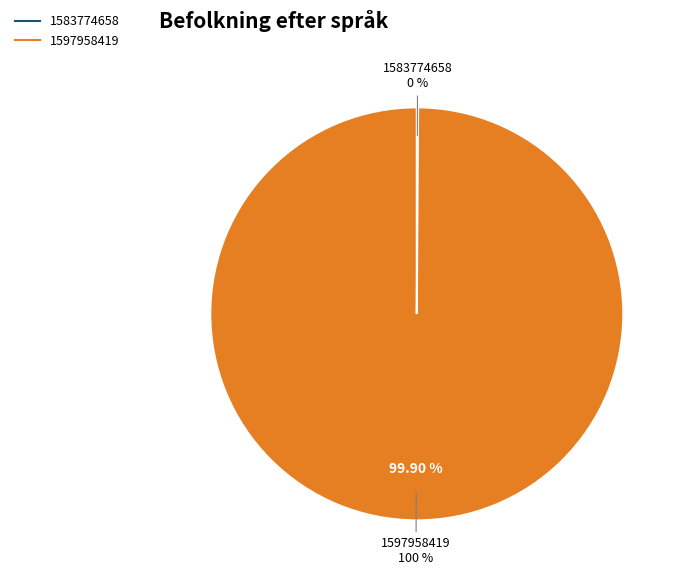

Is there a majority slice in this chart?

Yes